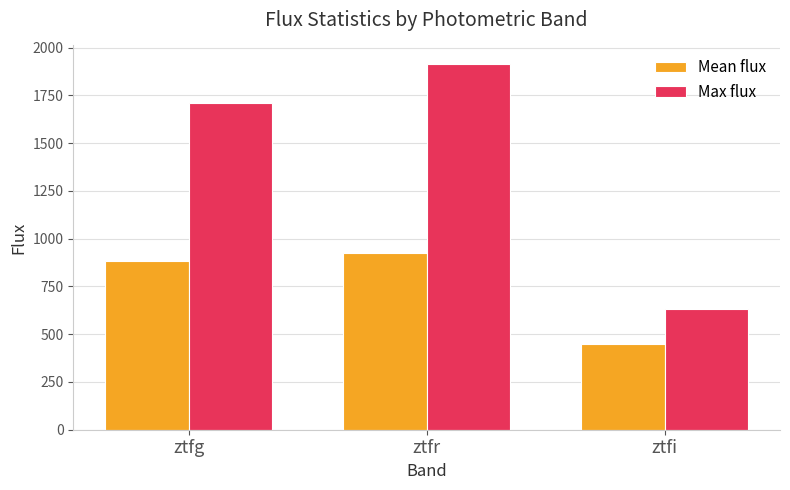

How many values in the Mean flux series are below 880?

1